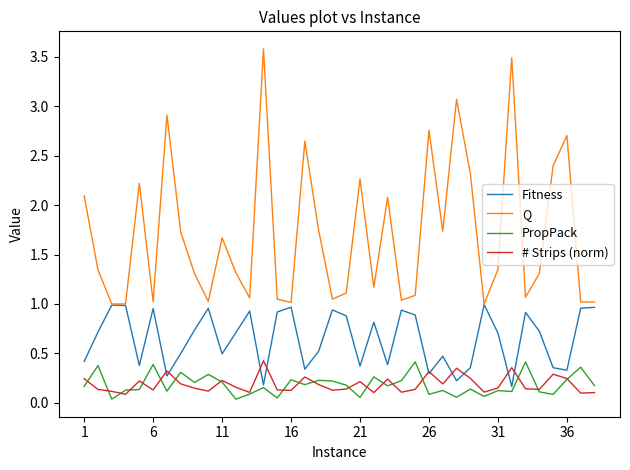

Which series has the largest range (max minus min)?

Q